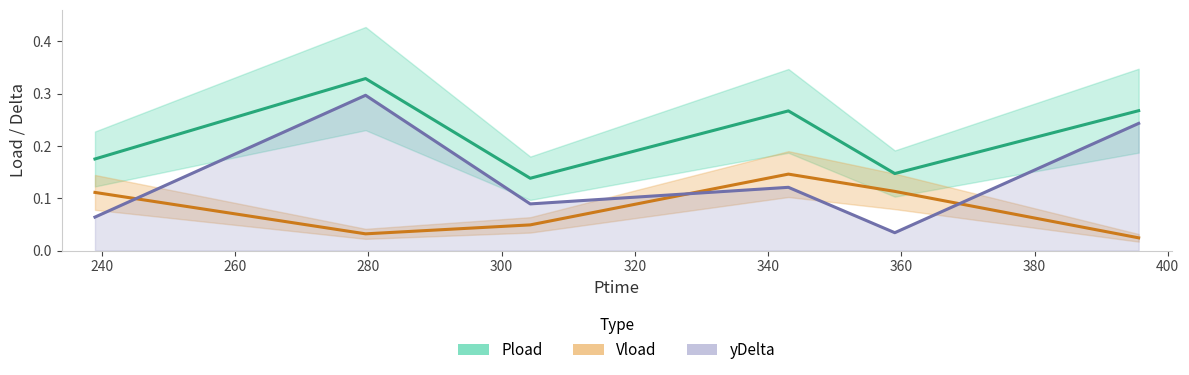

What is the maximum value for Pload?

0.3